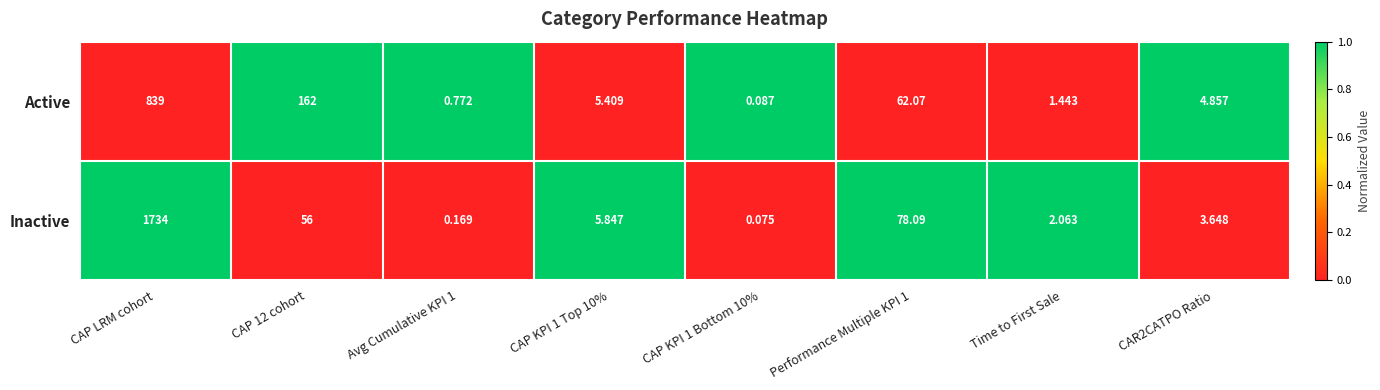

Which series has the largest total across all categories?

Inactive